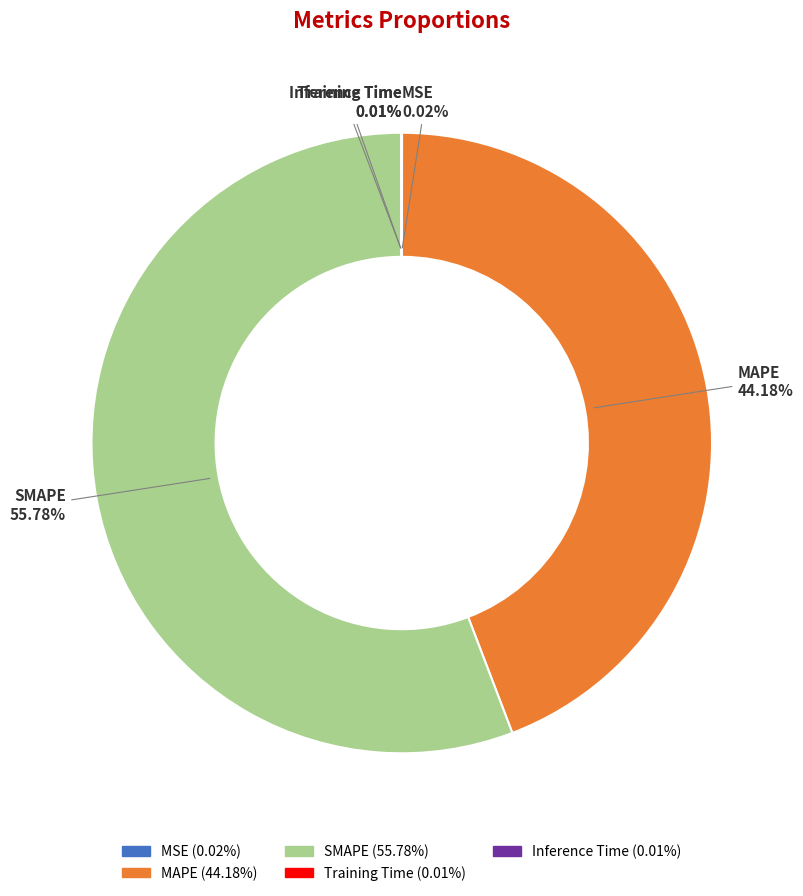

Is there any slice that represents more than half of the pie?

Yes